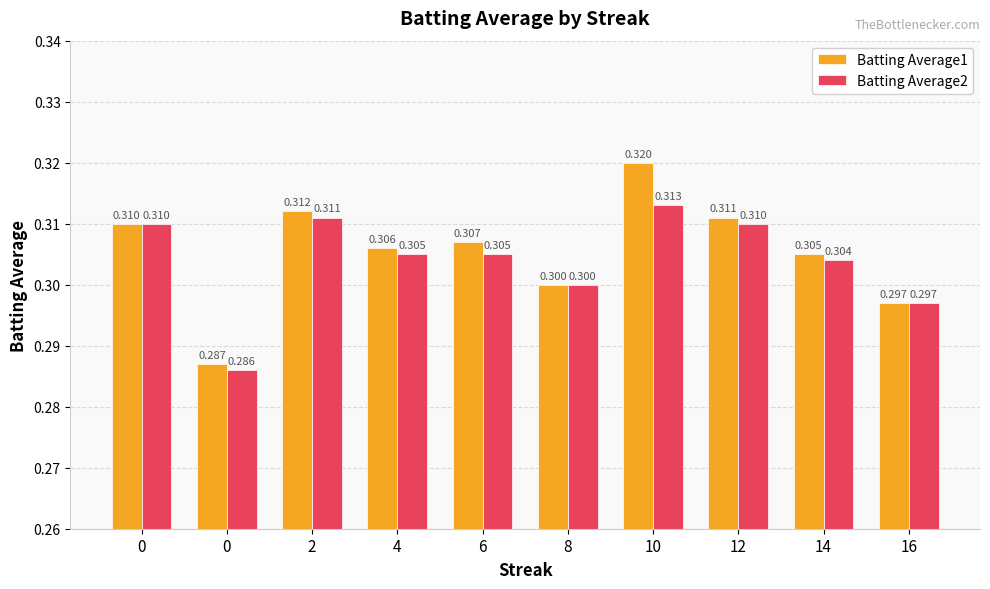

Is the value of Batting Average2 at 0 greater than the value of Batting Average1 at 2?

No